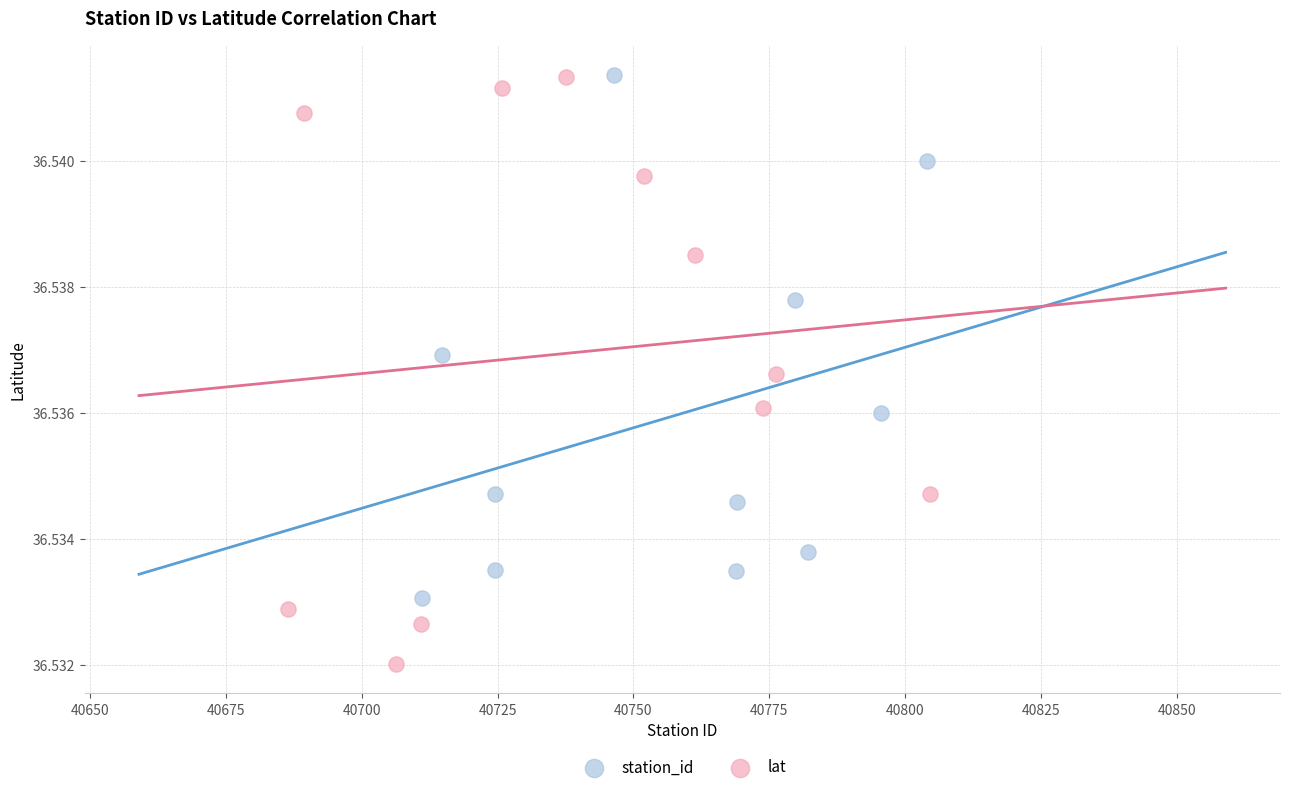

Which series has the largest Y range (max minus min)?

lat